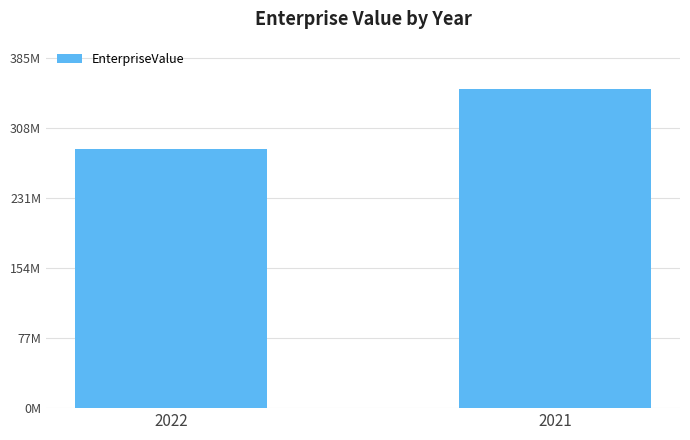

The value at 2022 is 284763607.0. True or false?

True